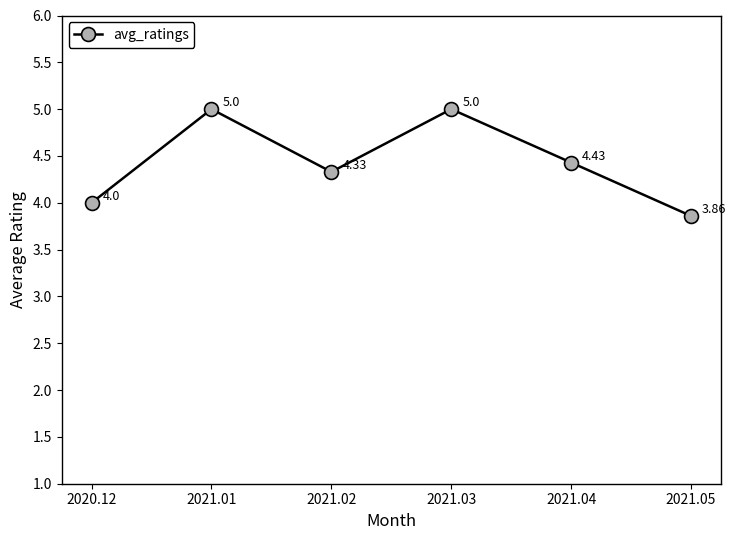

What is the difference between the maximum and minimum values?

1.1